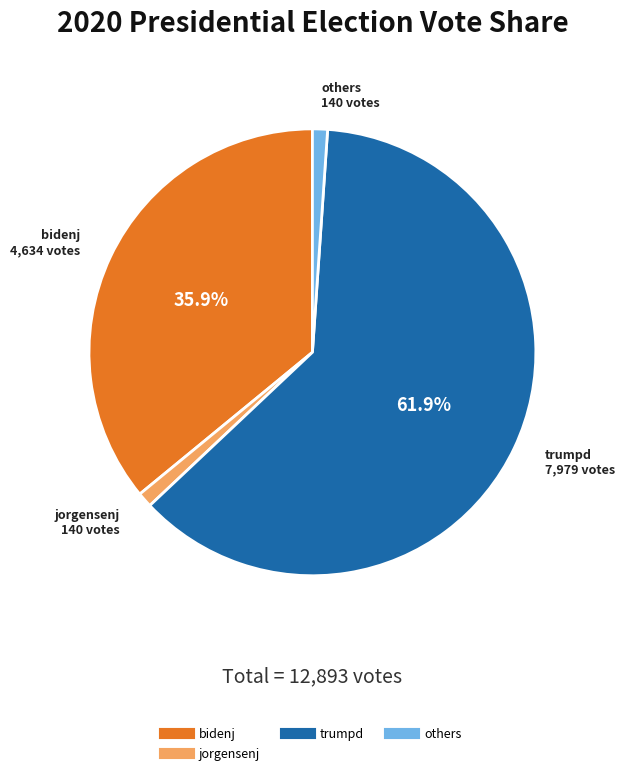

Is there any slice that represents more than half of the pie?

Yes